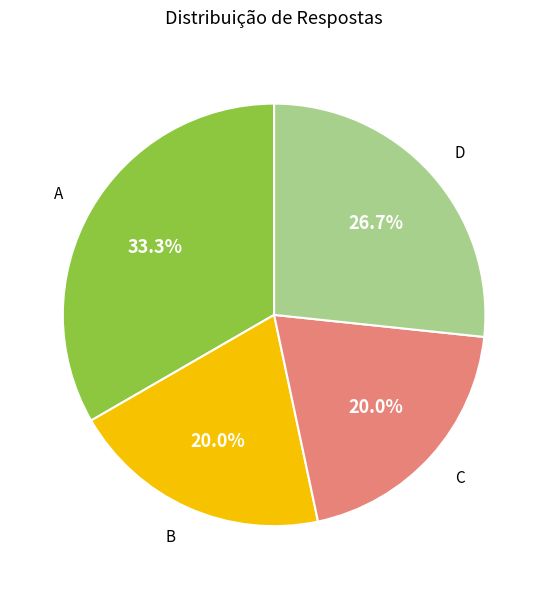

Is there a majority slice in this chart?

No